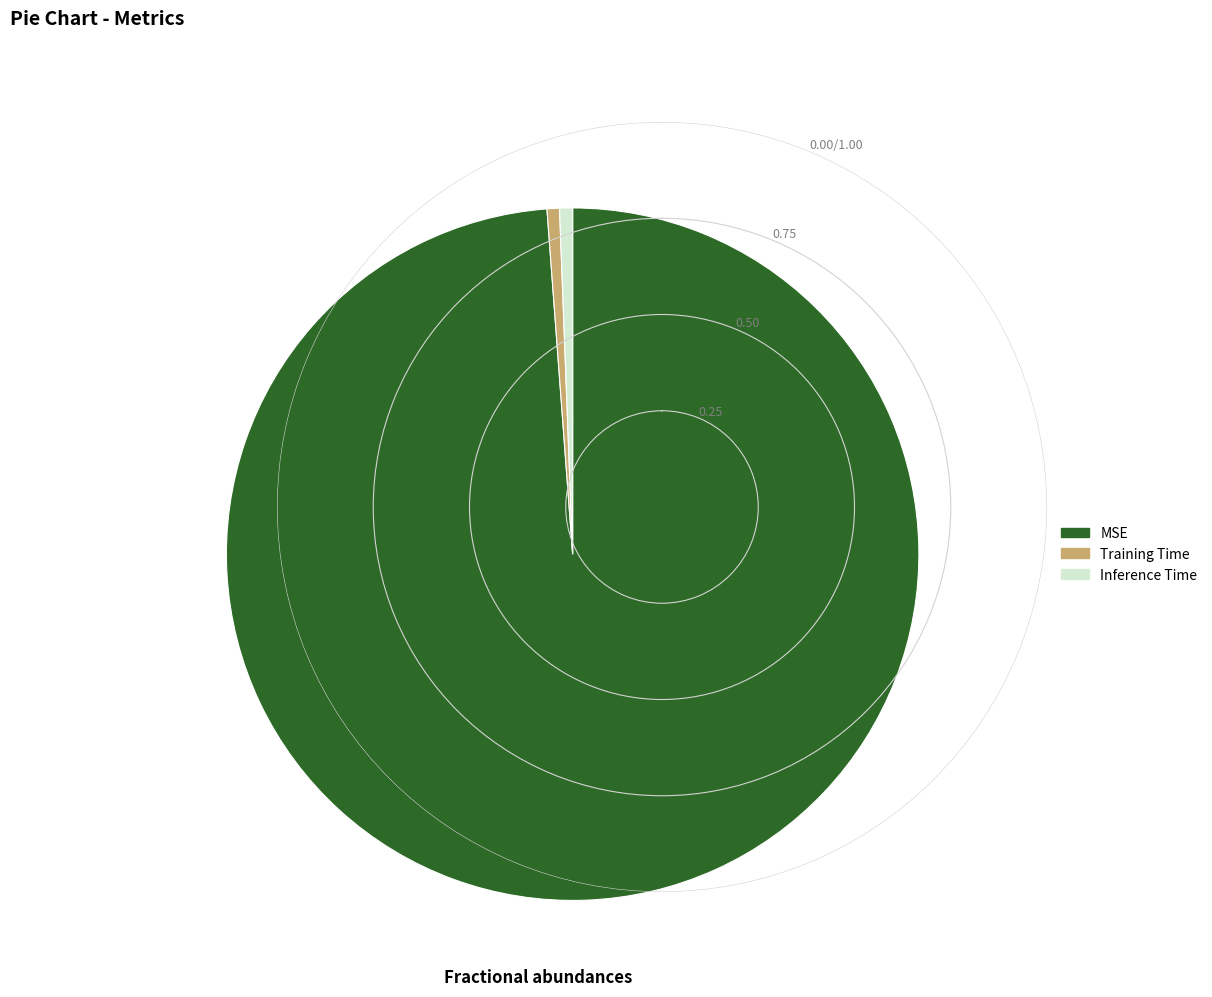

What is the largest slice in the pie chart?

MSE